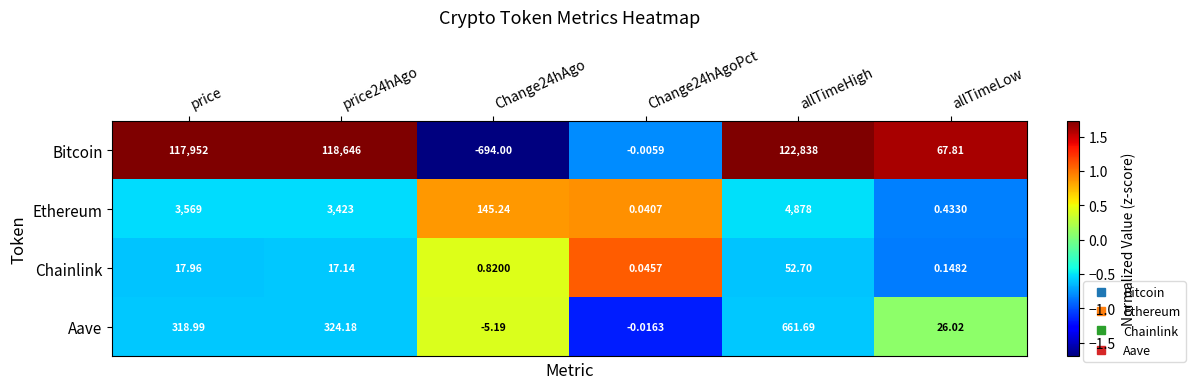

Which series has the largest total across all categories?

Bitcoin